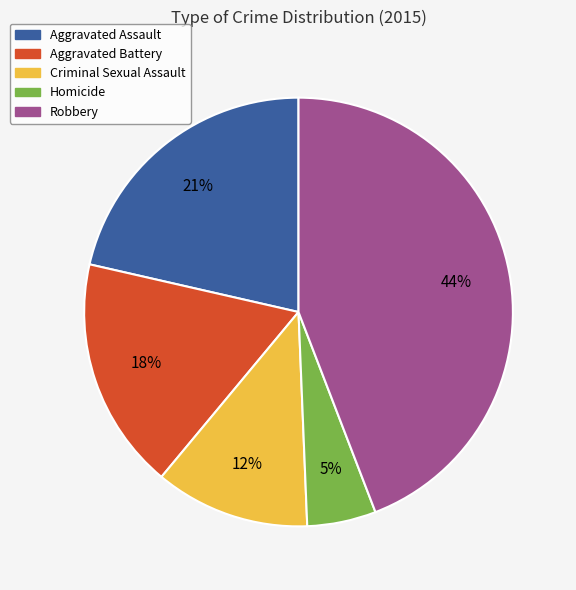

Is the sum of Homicide and Aggravated Battery greater than half?

No